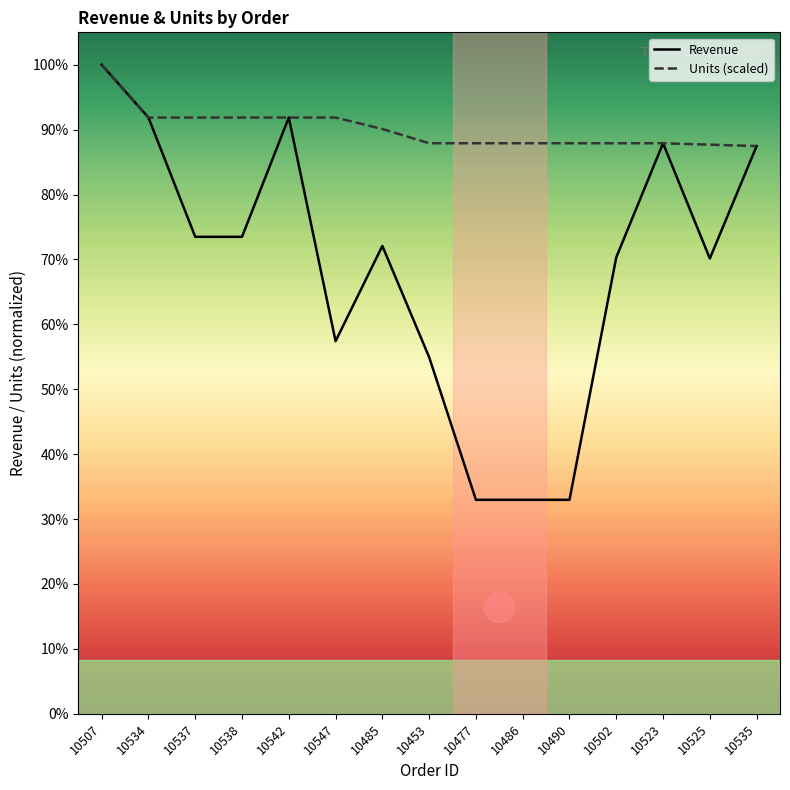

Is the value of Units (scaled) at 10486 greater than the value of Revenue at 10523?

No